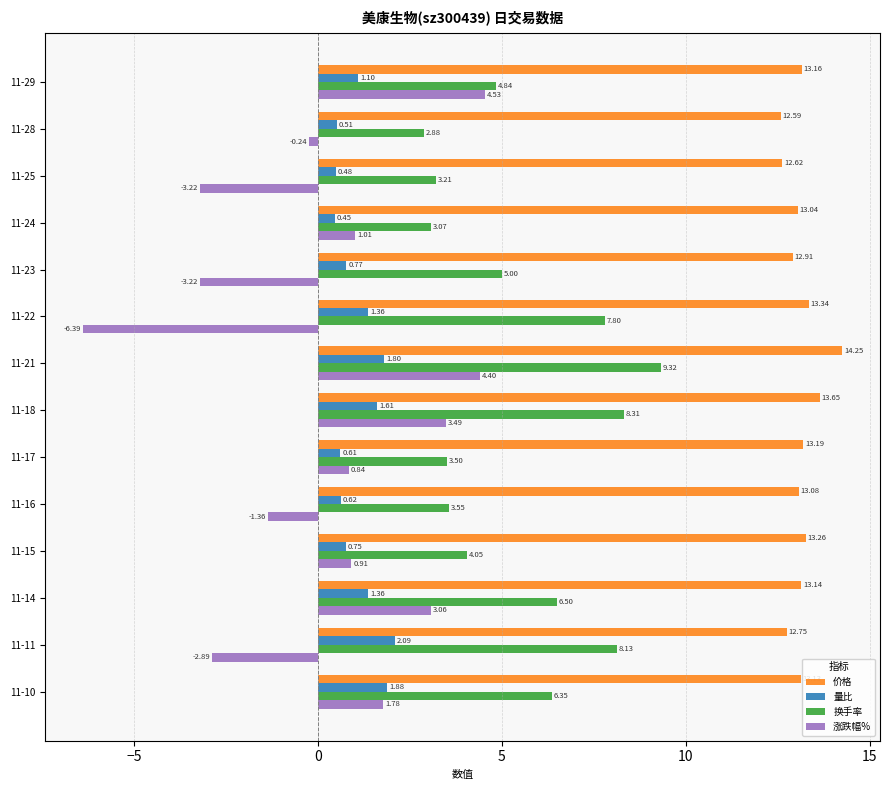

Which series has the largest range (max minus min)?

涨跌幅%